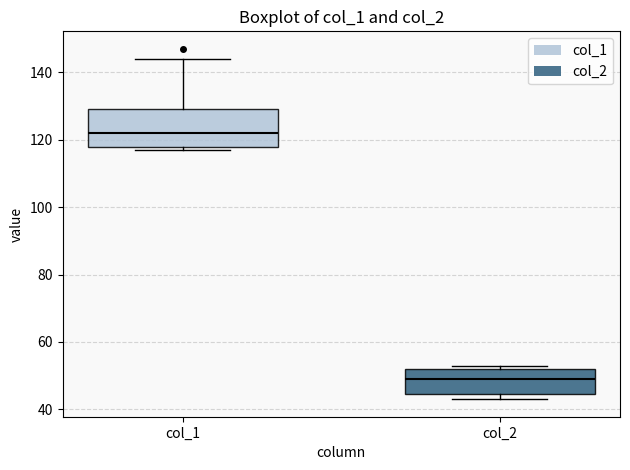

Reading left to right, read every box against the y-axis: the position of its median line, the range the box covers, and the ends of its whiskers. The values are not printed on the chart, so give them approximately, as read against the axis.

col_1: median 122, box 118 to 130, whiskers 118 (just below the box's lower edge) to 144
col_2: median 50, box 44 to 52, whiskers 44 (just below the box's lower edge) to 54